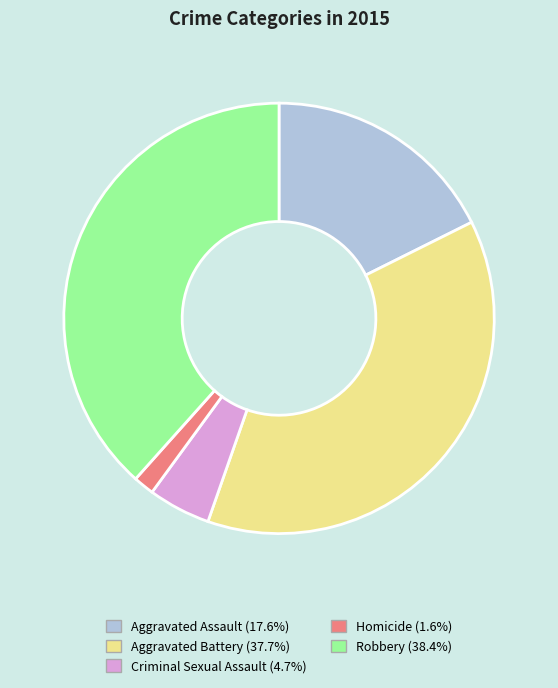

Do Robbery and Criminal Sexual Assault together represent more than half of the pie?

No